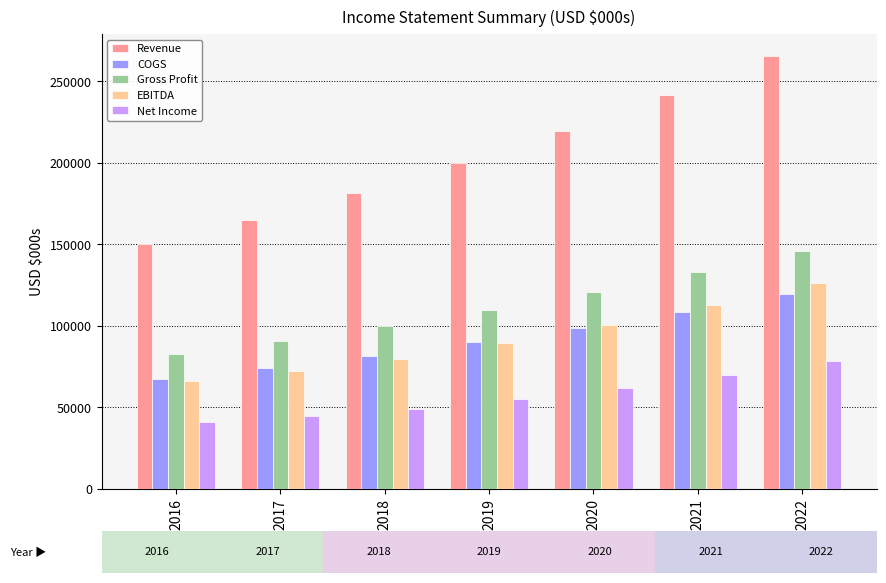

What is the greatest value displayed?

265734.2